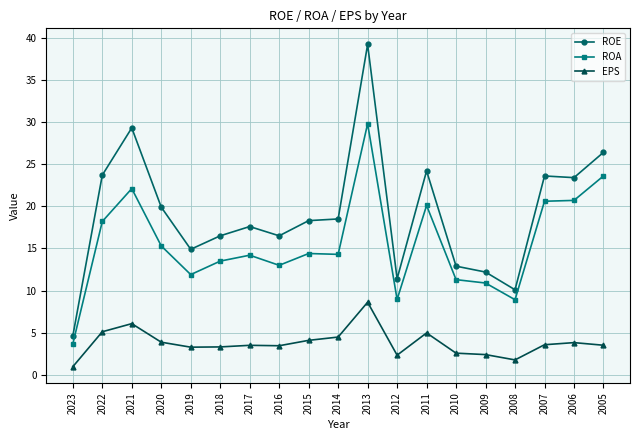

What is the minimum value shown in the chart?

1.0